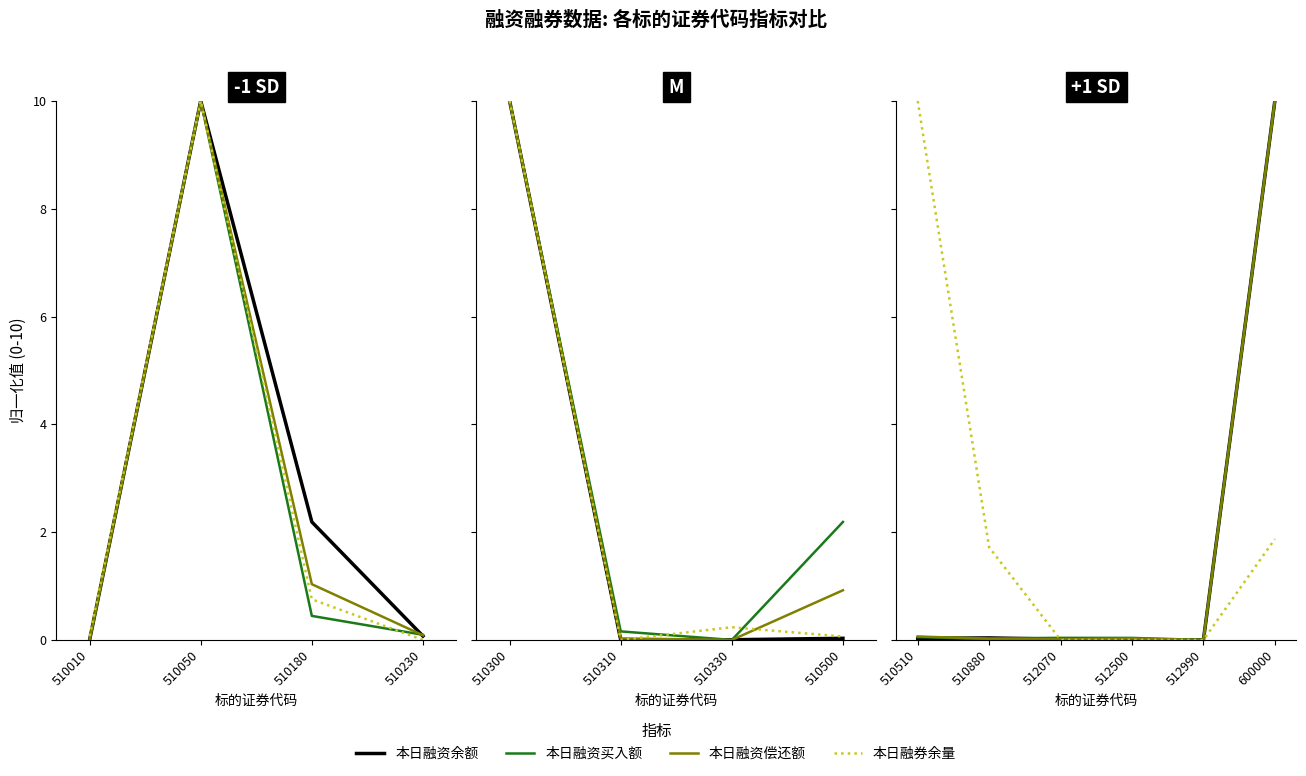

The 本日融资余额(元) series shows 0.0 at 510510. True or false?

False